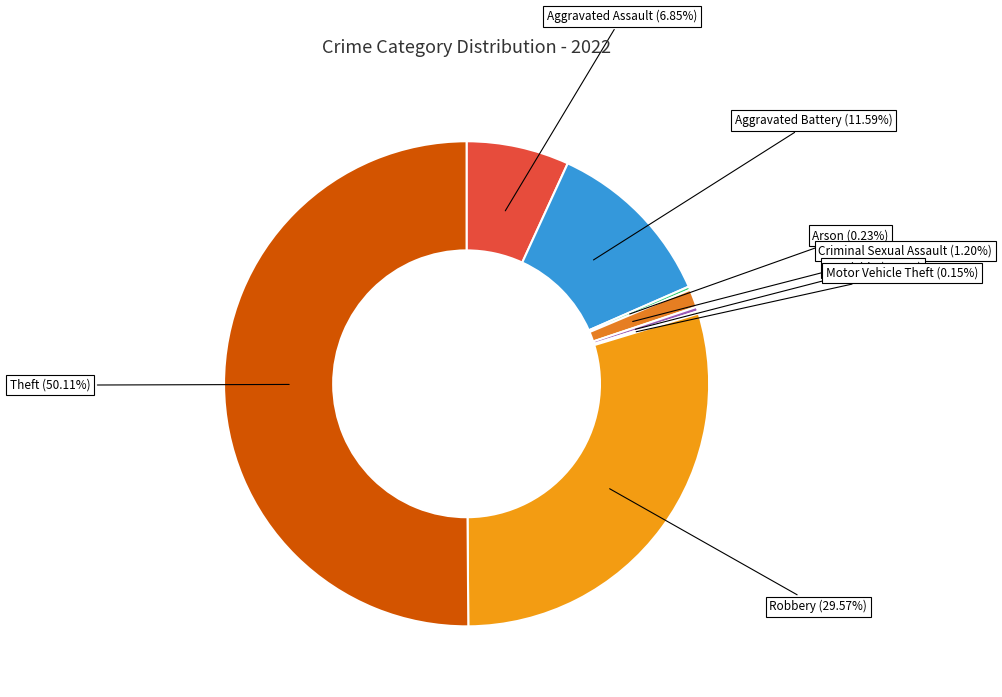

Which slice represents more than half of the pie?

Theft